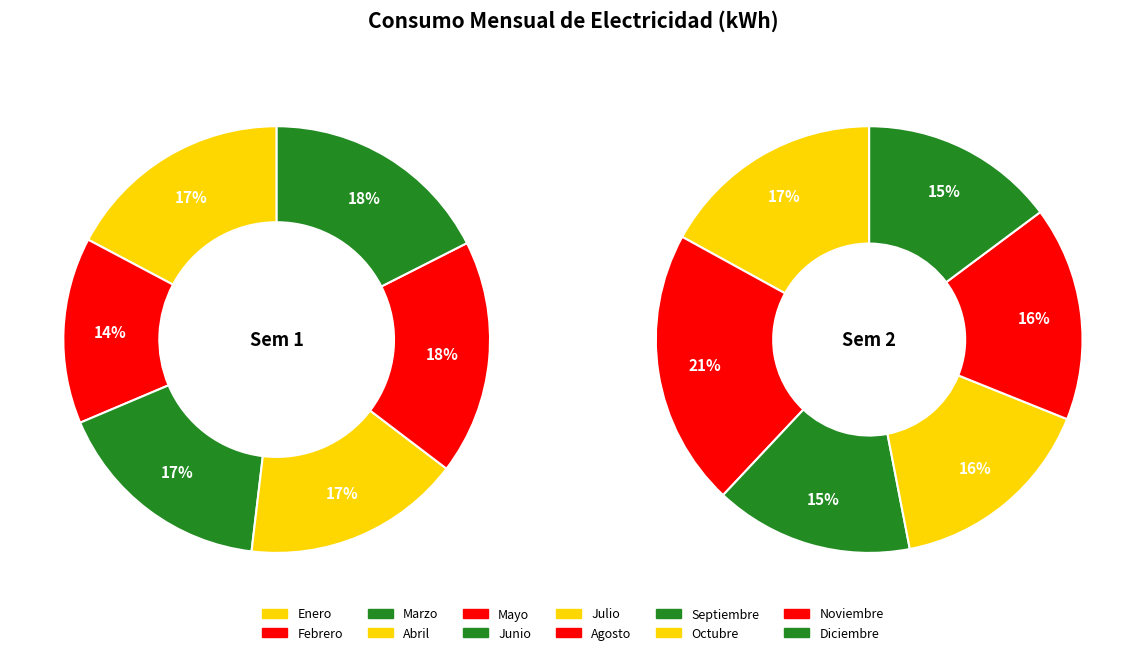

Do Junio and Abril together represent more than half of the pie?

No